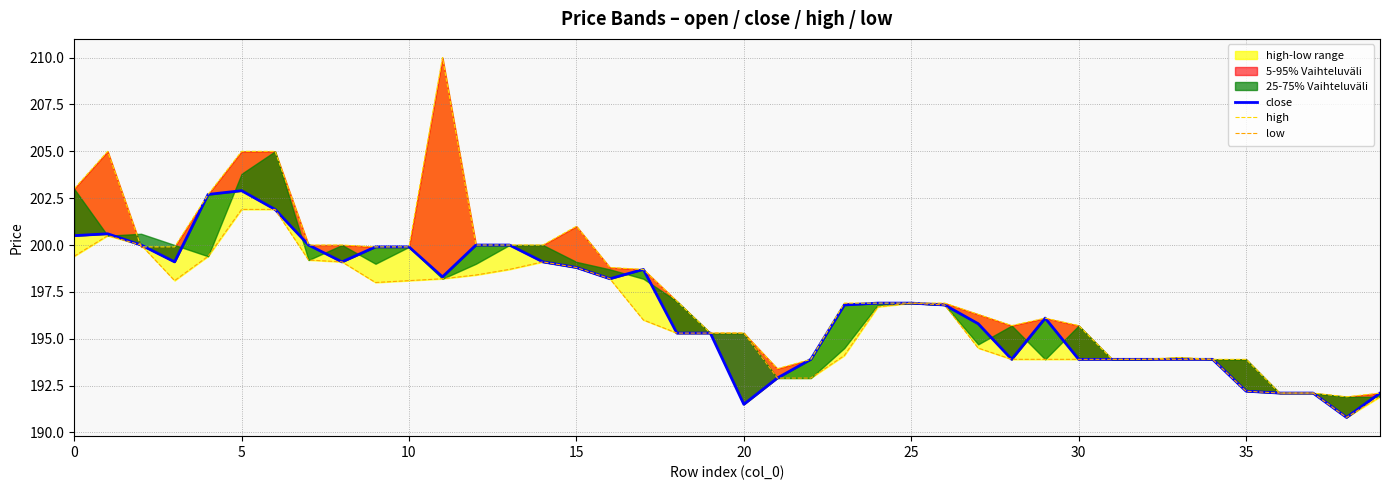

The low series shows 193.9 at 28. True or false?

True